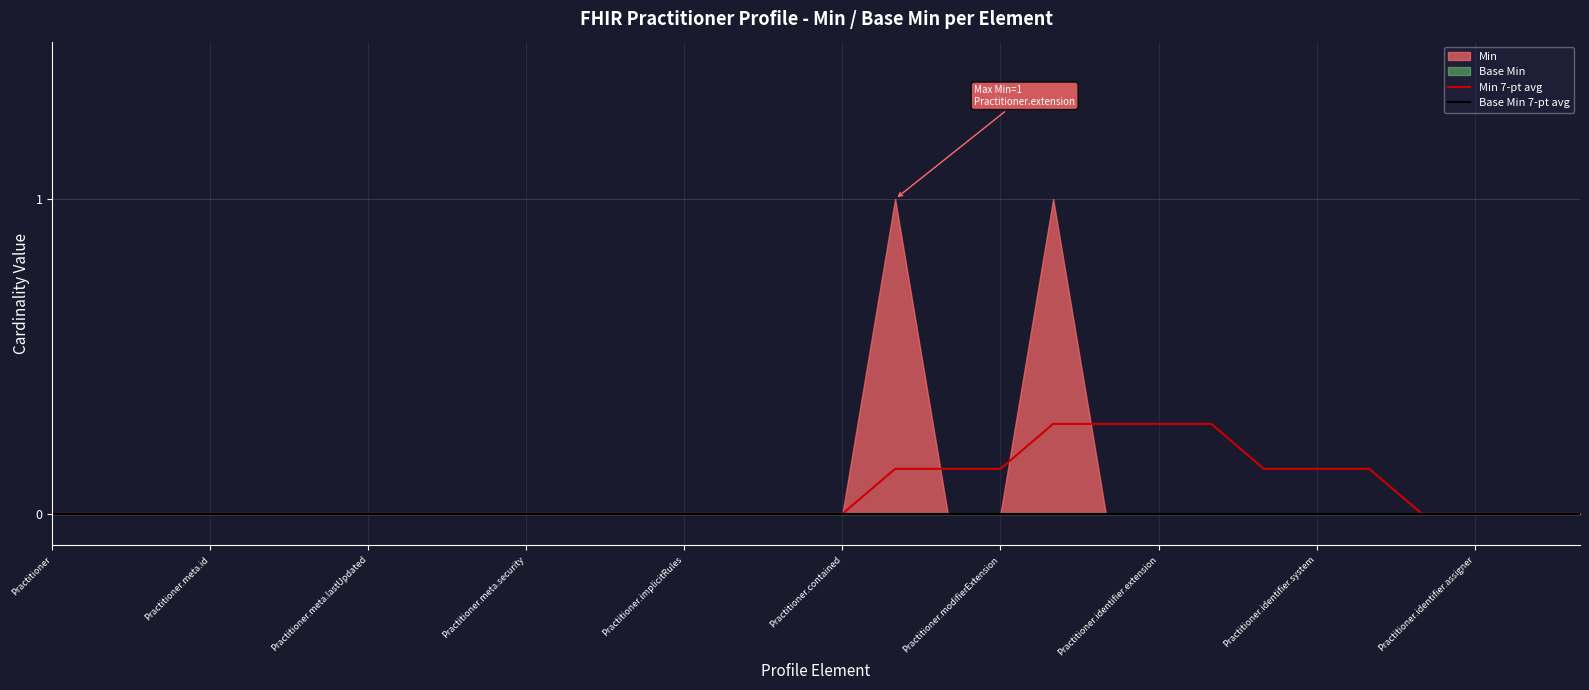

How many lines are shown in the chart?

2